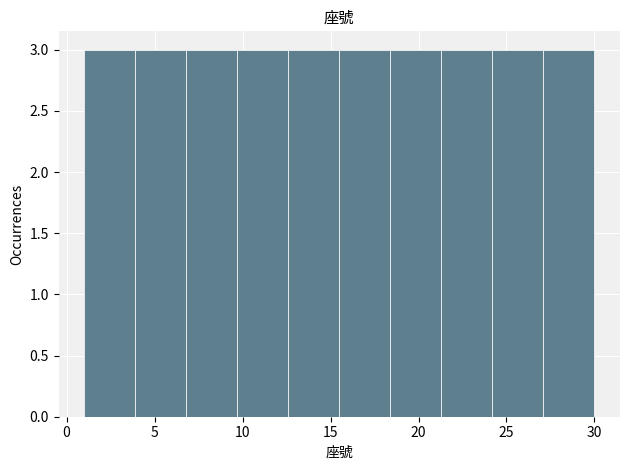

How tall is the bar that spans 18.4 to 21.3 on the x-axis? Neither the bar edges nor the heights are printed on the chart, so give them approximately, as read against the axes.

3